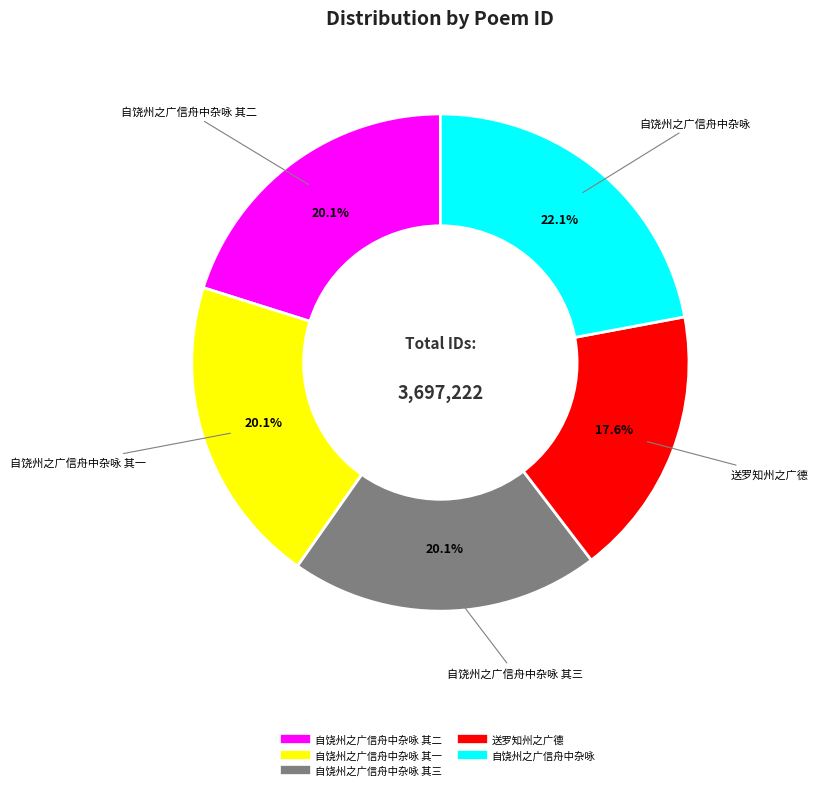

Is there a majority slice in this chart?

No